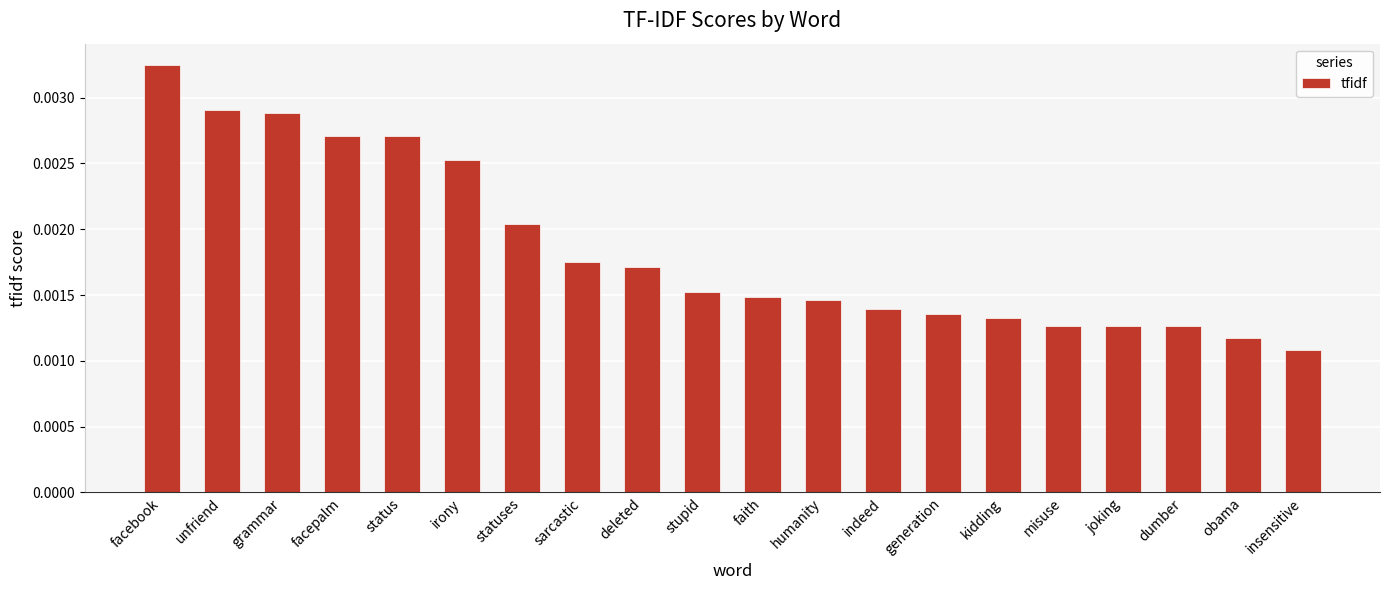

Between humanity and irony, which is larger?

irony